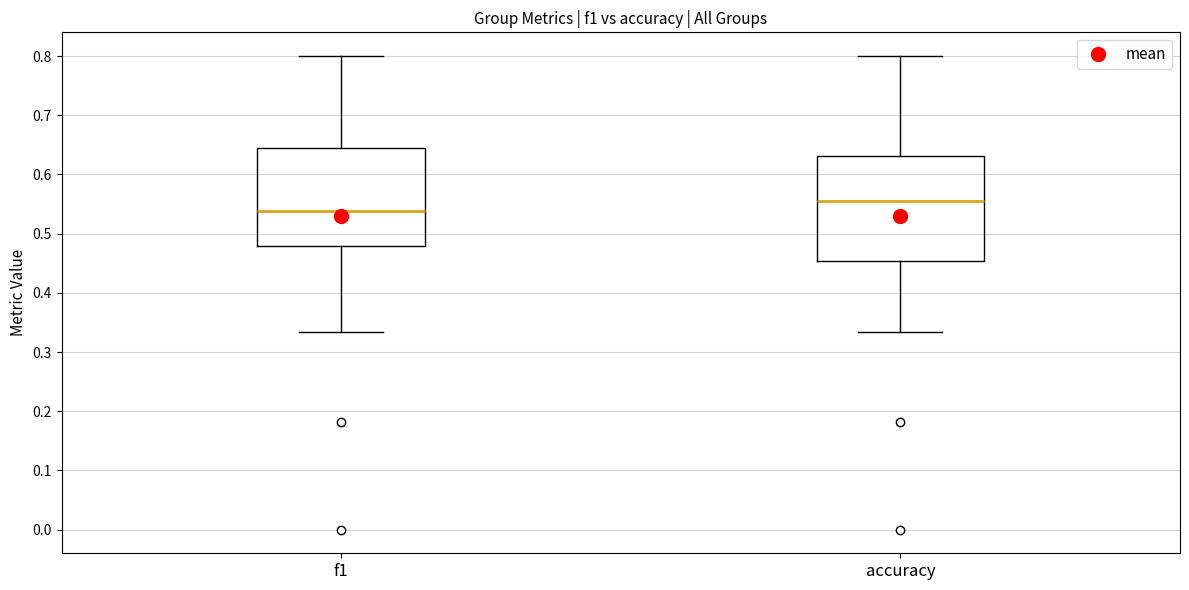

Reading left to right, transcribe this box plot: for each box, give where its median line is, the range the box spans, and where its two whiskers end, as read against the y-axis. The values are not printed on the chart, so give them approximately, as read against the axis.

f1: median 0.54, box 0.48 to 0.64, whiskers 0.33 to 0.80
accuracy: median 0.56, box 0.45 to 0.63, whiskers 0.33 to 0.80